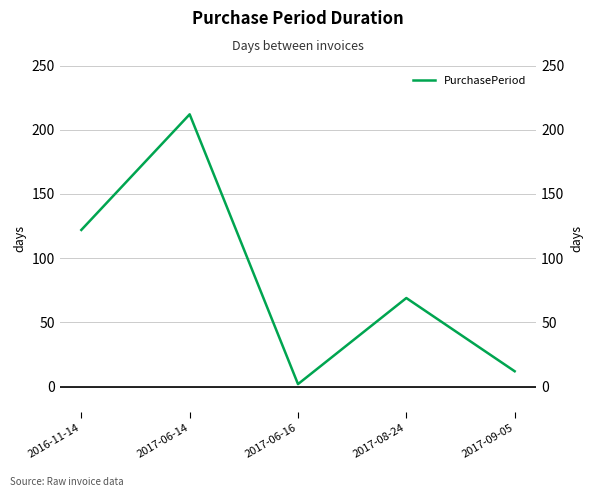

Reading left to right, extract all data points from this chart.

122	212	2	69	12